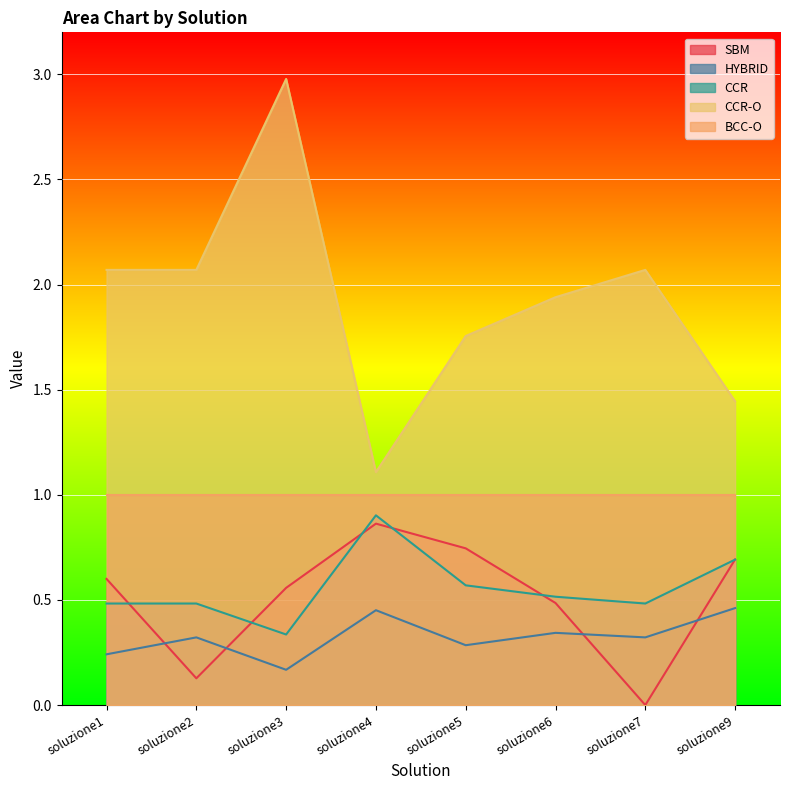

How many interior local peaks does the CCR series have?

1